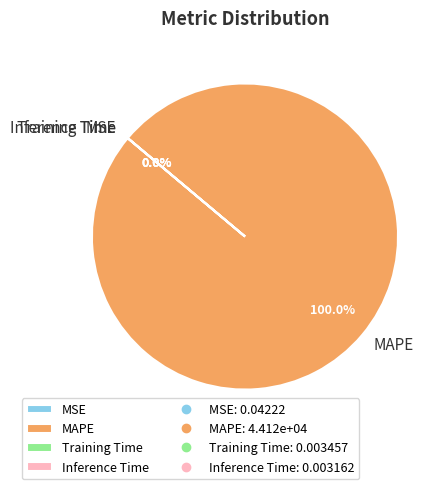

Which slice is the largest?

MAPE